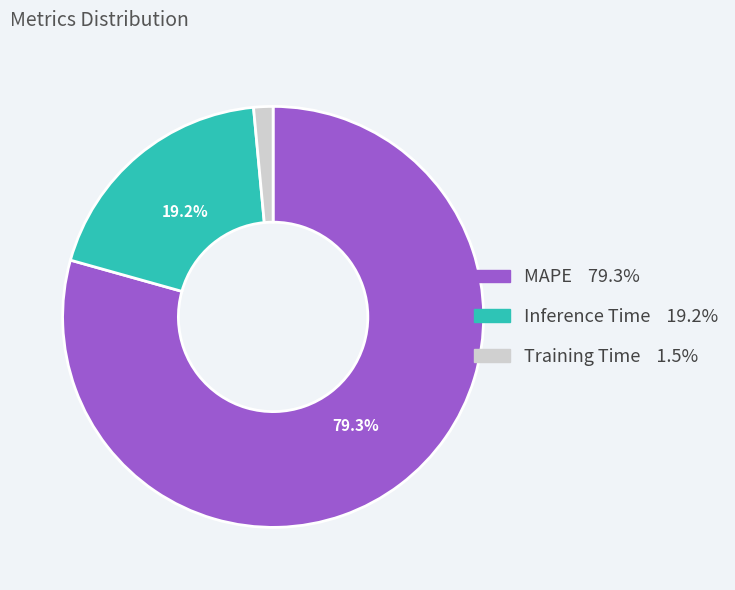

How many slices are in this pie chart?

3